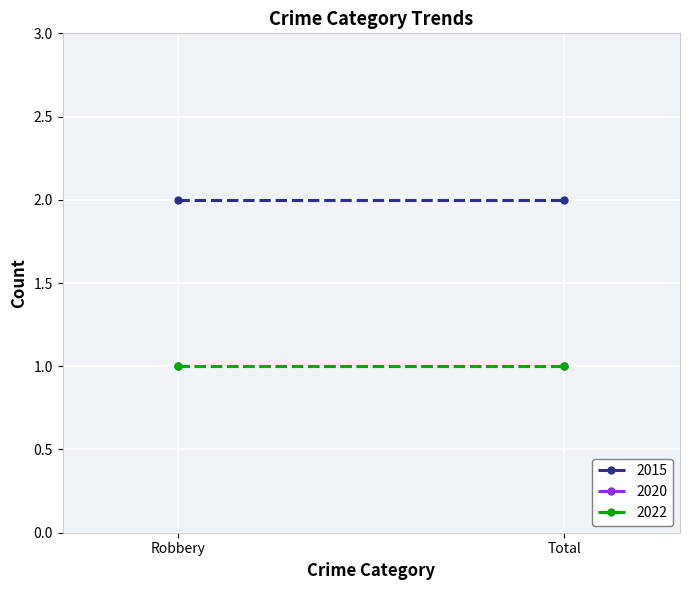

What is the sum of all 2022 values?

2